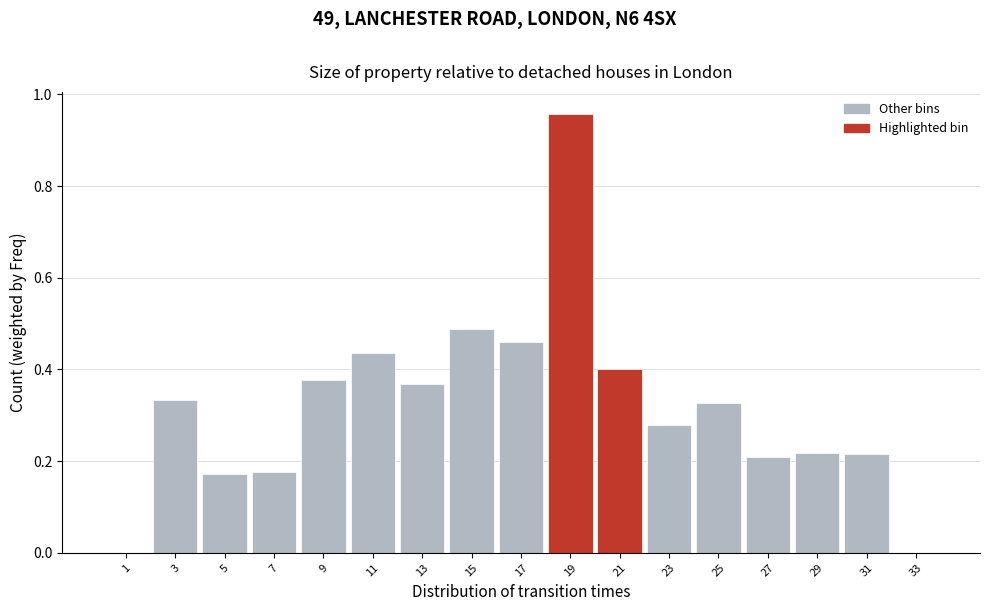

Reading left to right, list every bar in this chart as the range it spans on the x-axis followed by its height. The values are not printed on the chart, so give them approximately, as read against the axis.

0 to 2: 0
2 to 4: 0.34
4 to 6: 0.18
6 to 8: 0.18
8 to 10: 0.38
10 to 12: 0.44
12 to 14: 0.36
14 to 16: 0.48
16 to 18: 0.46
18 to 20: 0.96
20 to 22: 0.40
22 to 24: 0.28
24 to 26: 0.32
26 to 28: 0.20
28 to 30: 0.22
30 to 32: 0.22
32 to 34: 0